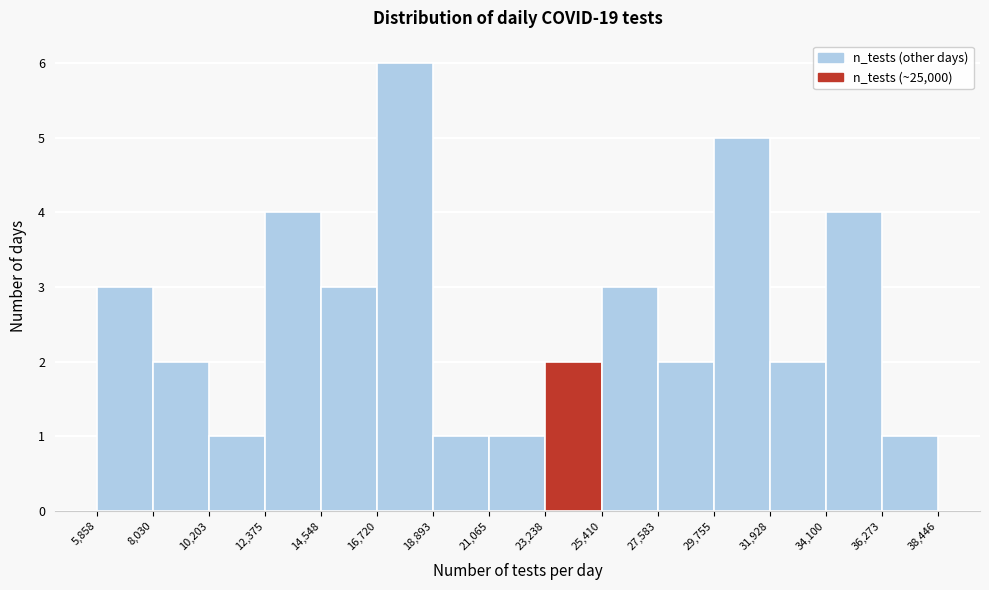

Over which range of the x-axis is the bar tallest?

16,720 to 18,893